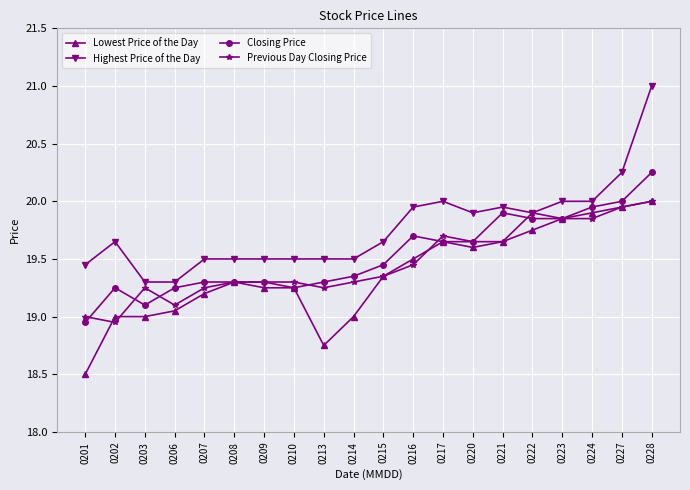

The value of Closing Price at 0227 is 20.0. True or false?

True